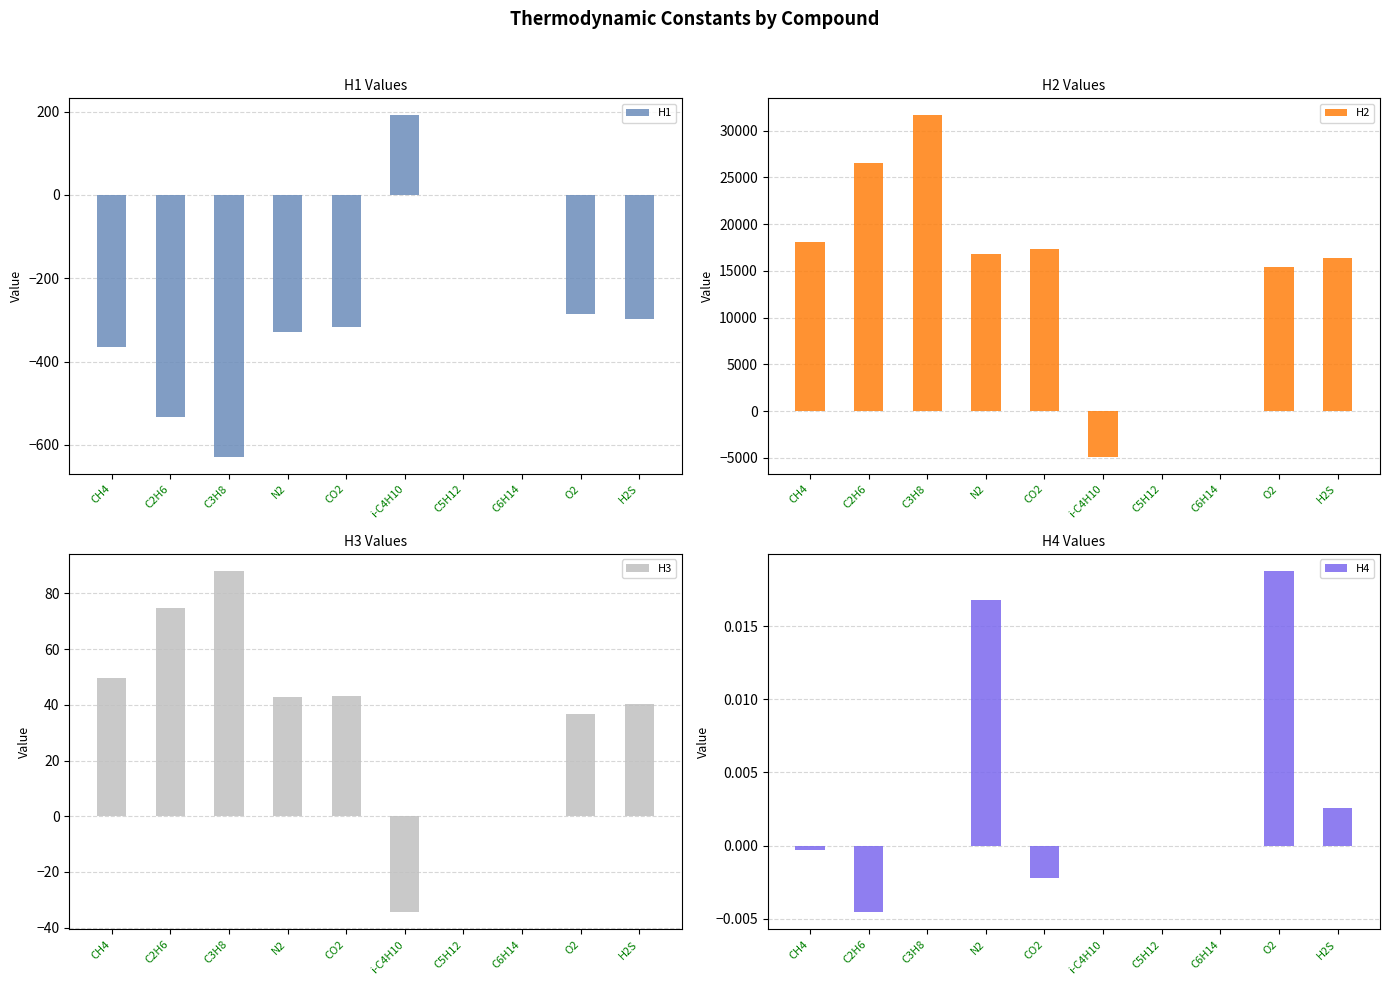

What is the lowest value of the H2 series?

-4913.0